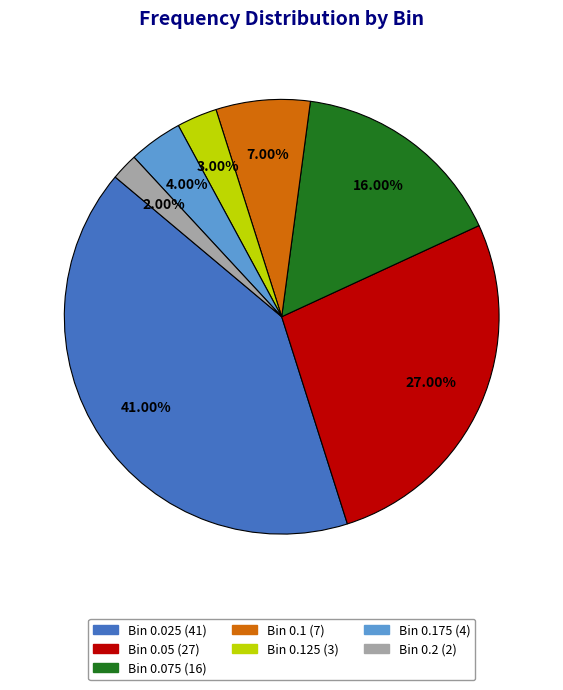

Count the number of slices in the pie.

7